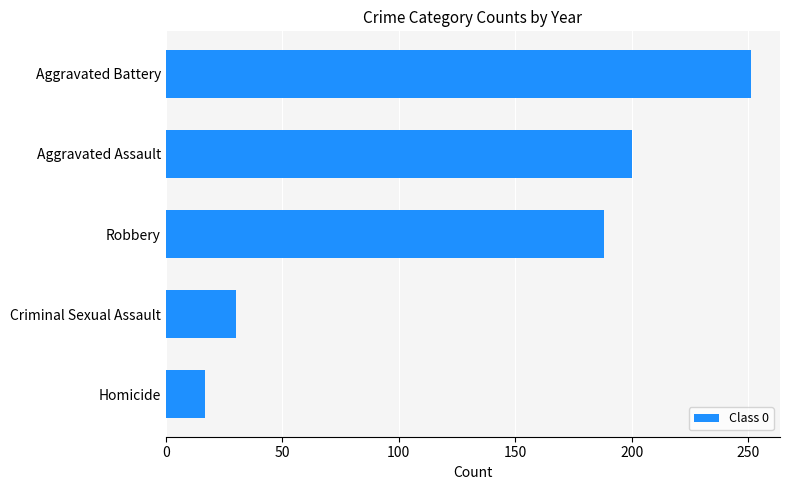

True or false: the data shows 30 at Criminal Sexual Assault.

True